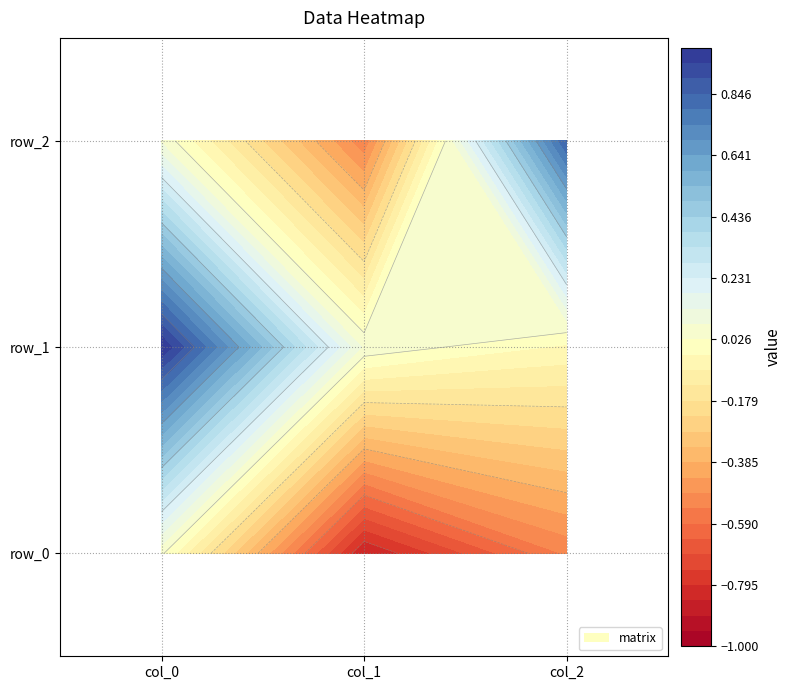

Reading left to right, what are all the values shown in this chart?

row_0: col_0=0.0	col_1=-0.8	col_2=-0.5
row_1: col_0=1.0	col_1=0.1	col_2=-0.0
row_2: col_0=0.1	col_1=-0.5	col_2=0.8